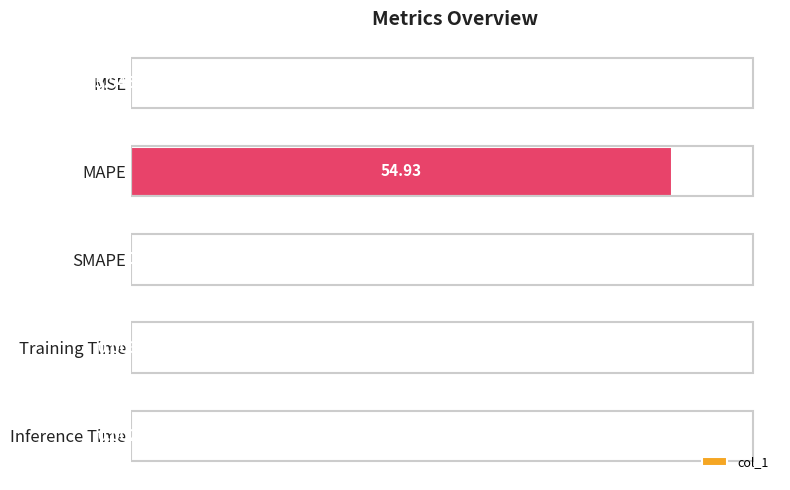

Between MAPE and SMAPE, which is larger?

MAPE